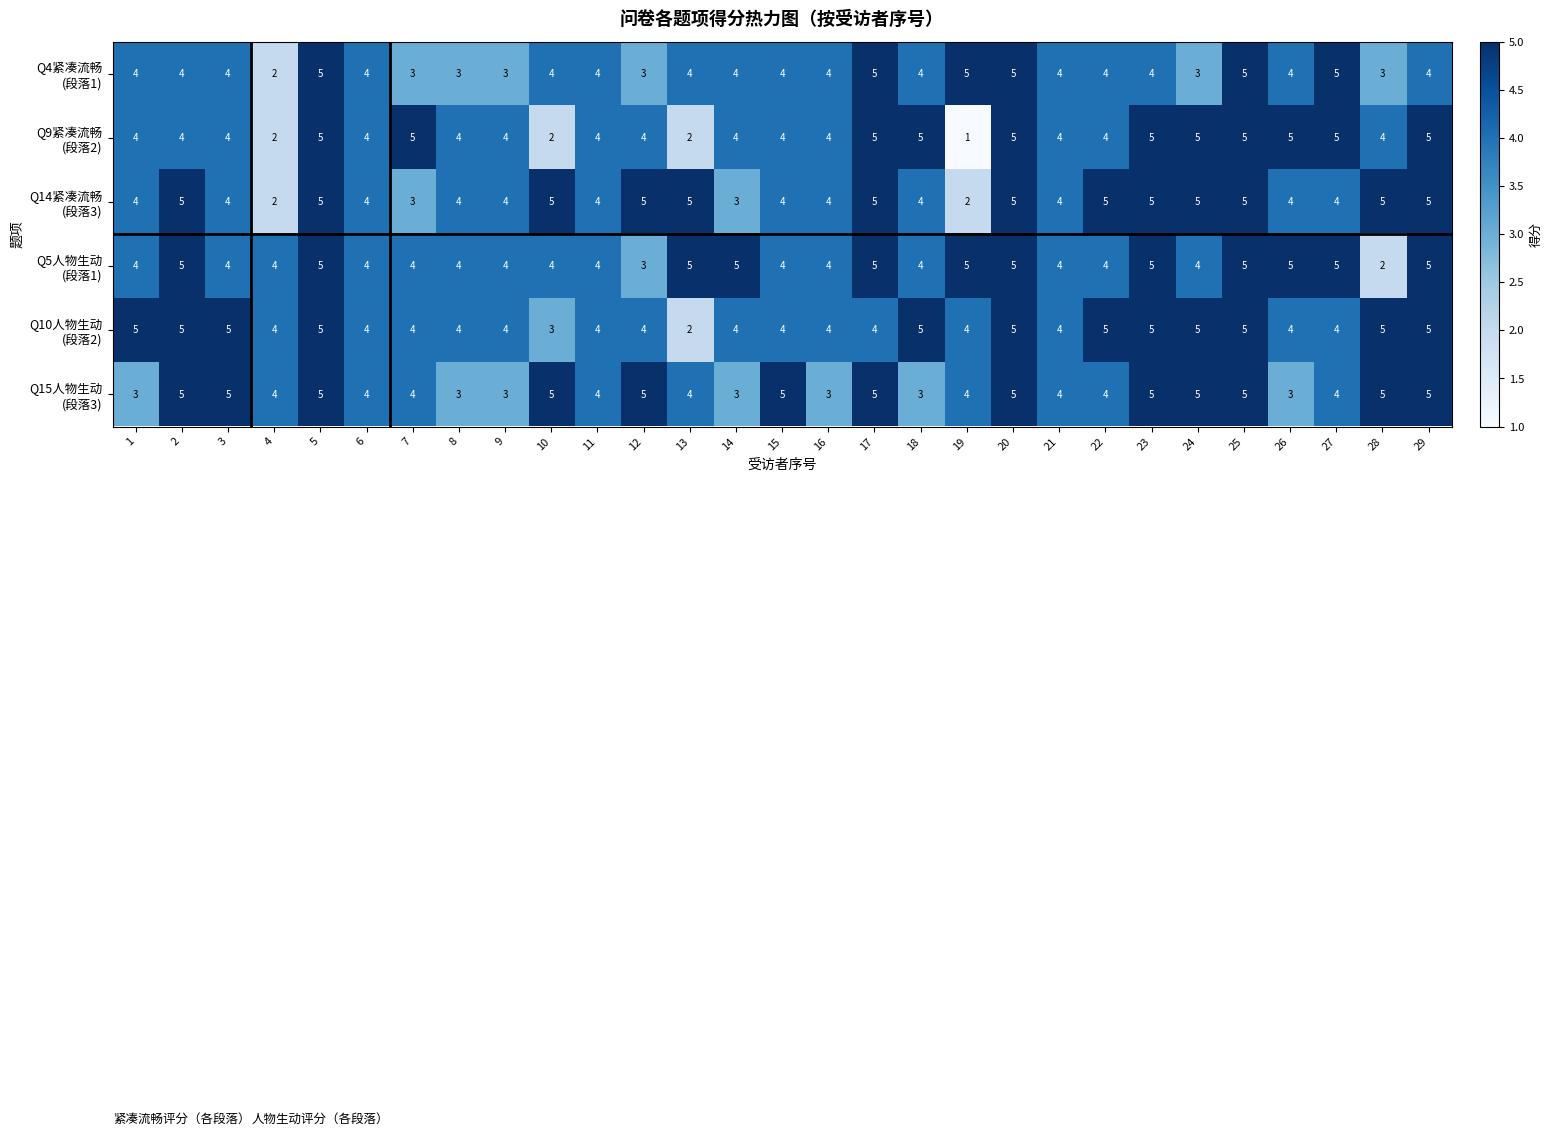

What is the spread (max minus min) of values at 19?

4